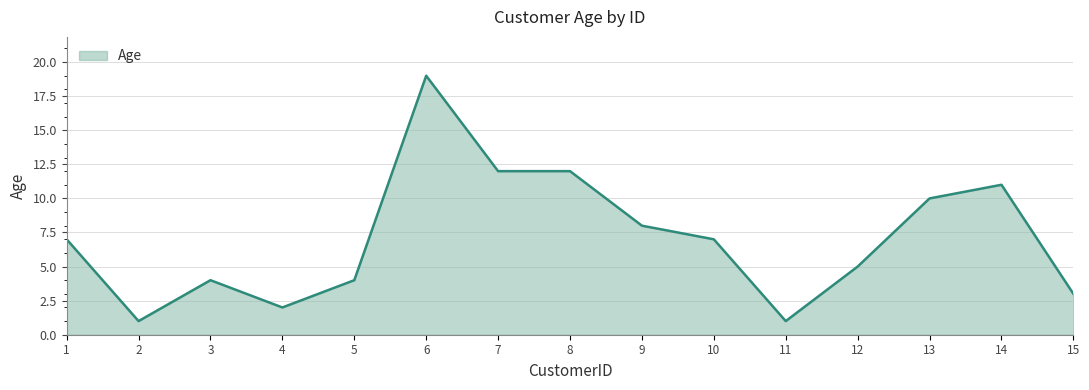

What is the greatest value displayed?

19